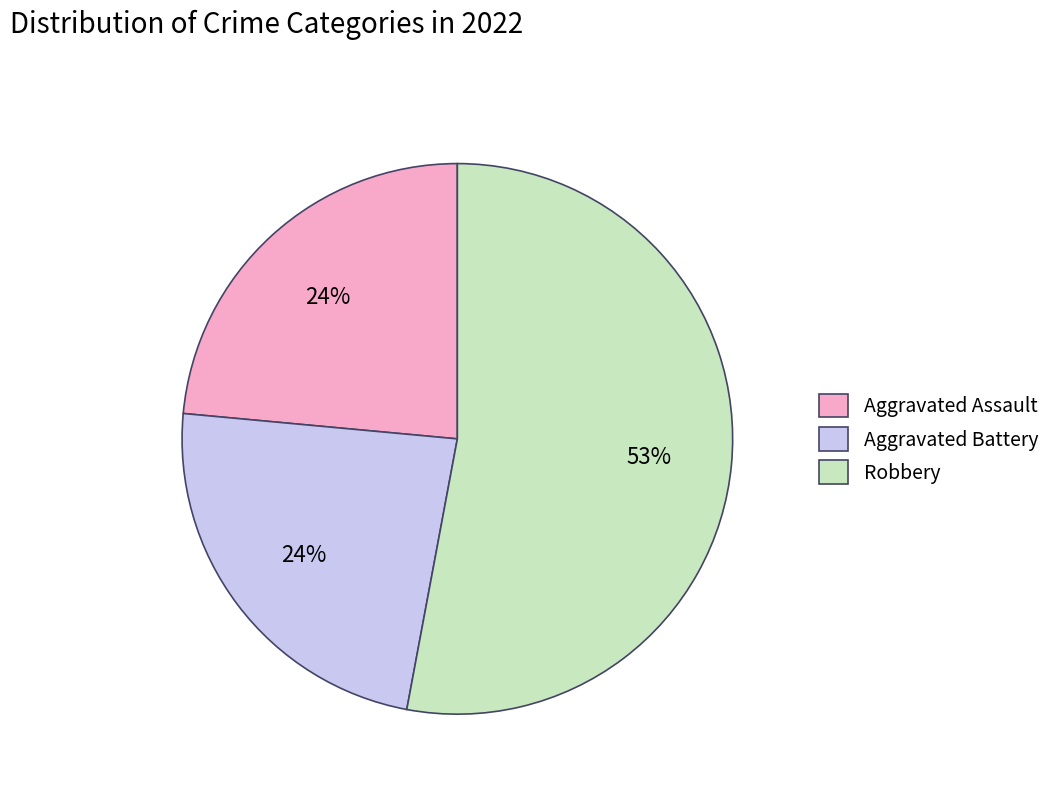

To the nearest percent, what percentage of the pie is Aggravated Assault?

24%